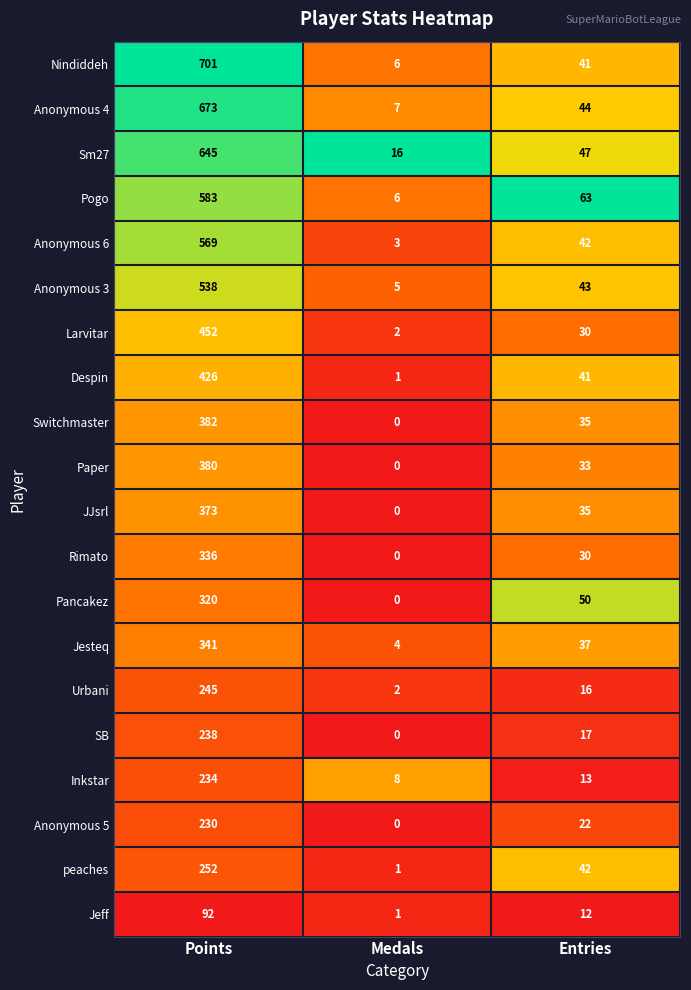

List the labels in order of Sm27 value, largest first.

Points, Entries, Medals